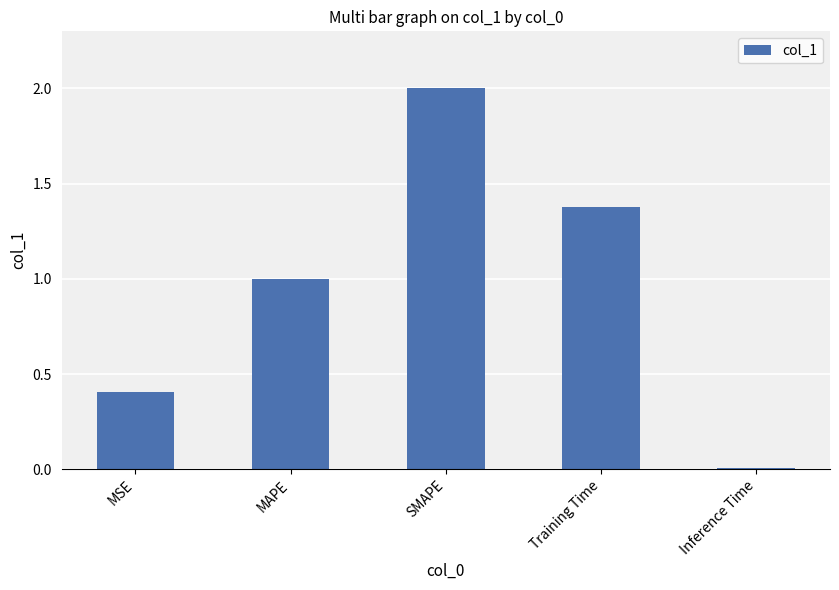

The value at Training Time is 1.4. True or false?

True